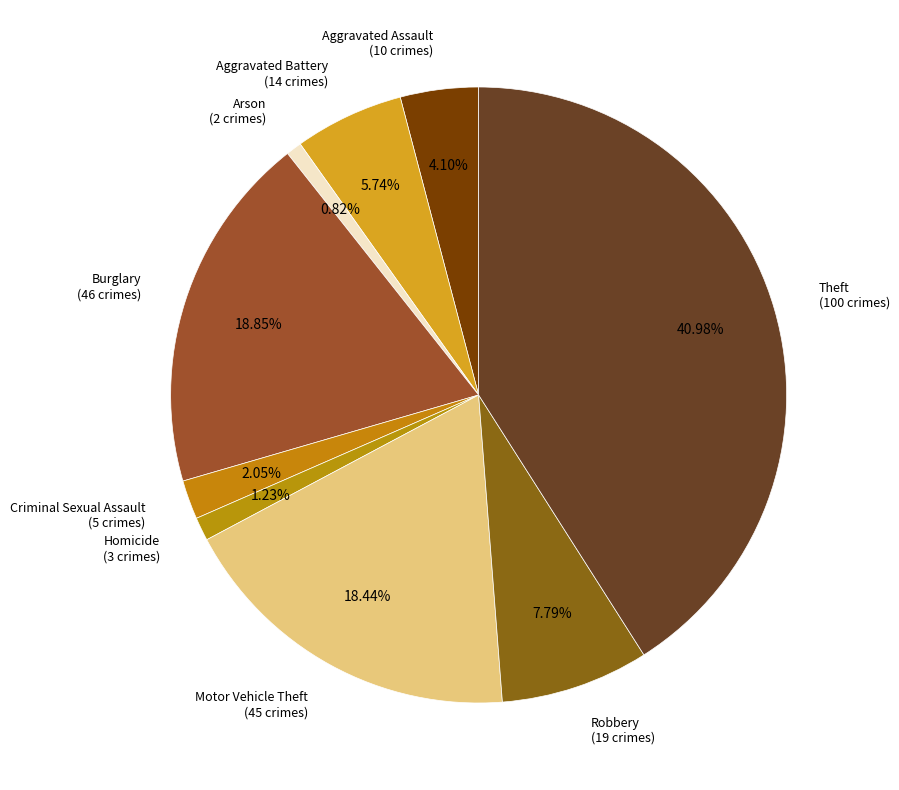

Is there a majority slice in this chart?

No